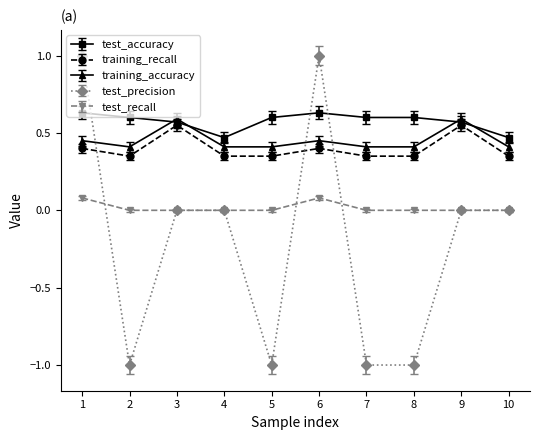

What is the value of the training_accuracy point at the 7th from the left?

0.4